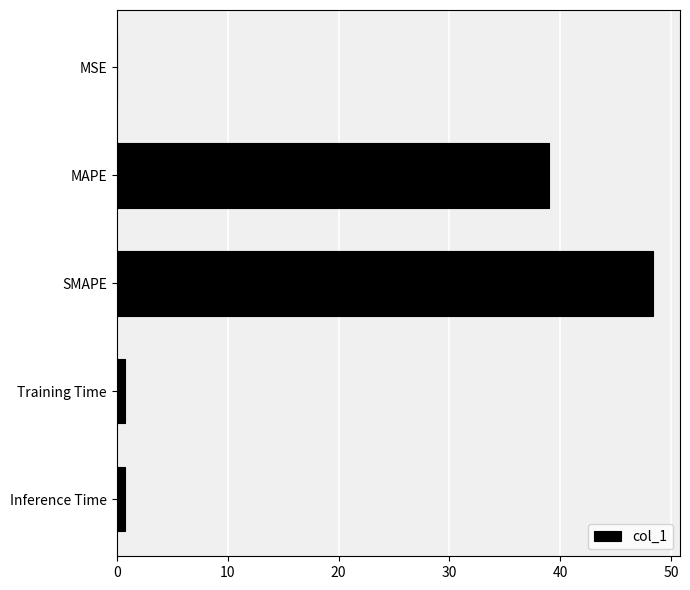

At which label is the value closest to 24?

MAPE